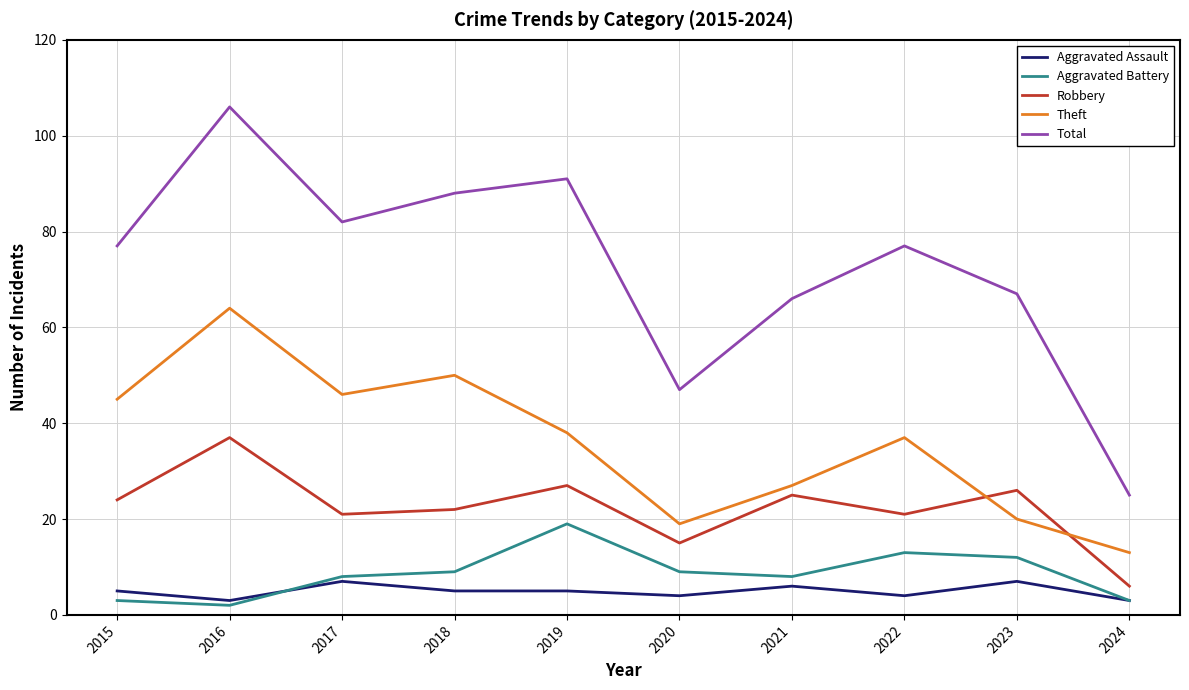

Which series has the largest range (max minus min)?

Total